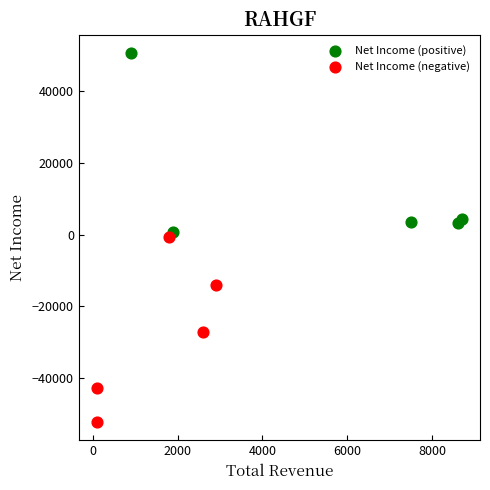

Which series reaches the maximum Y coordinate?

Net Income (positive)